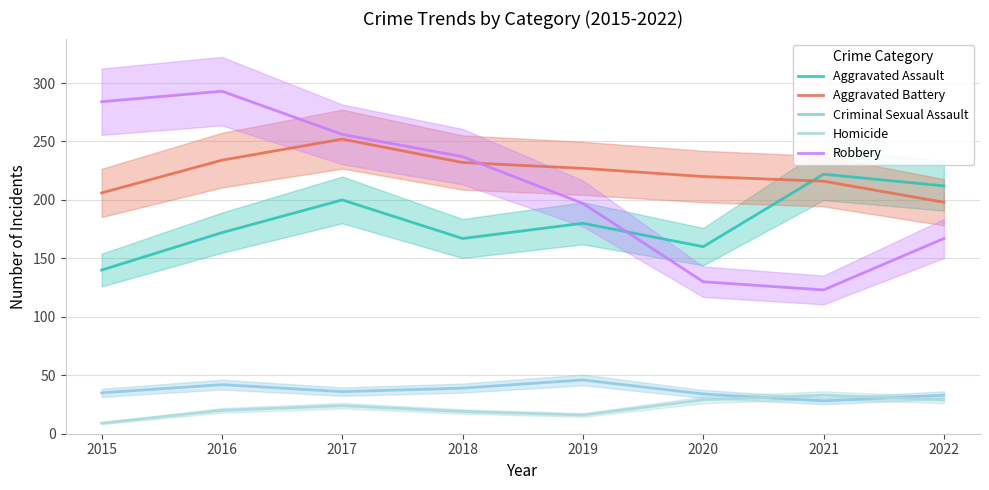

Between 2019 and 2018, which is larger?

2019